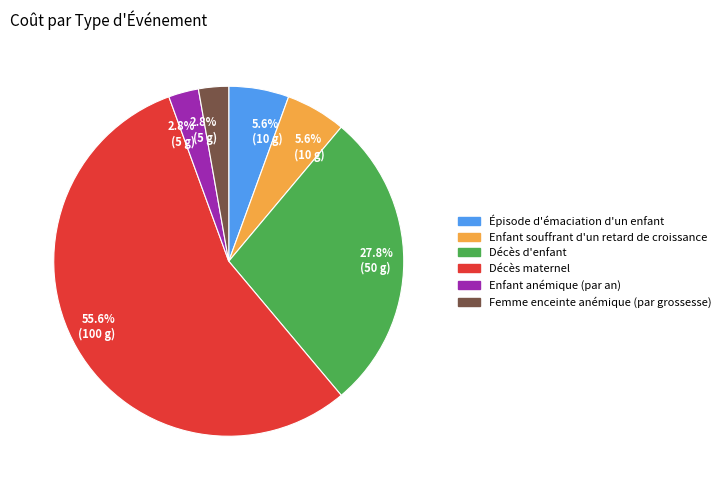

Count the number of slices in the pie.

6